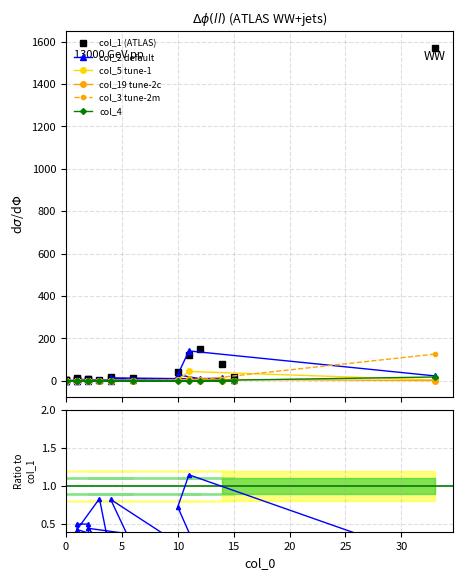

In col_19 tune-2c, how many points are higher than both neighbors (excluding endpoints)?

4